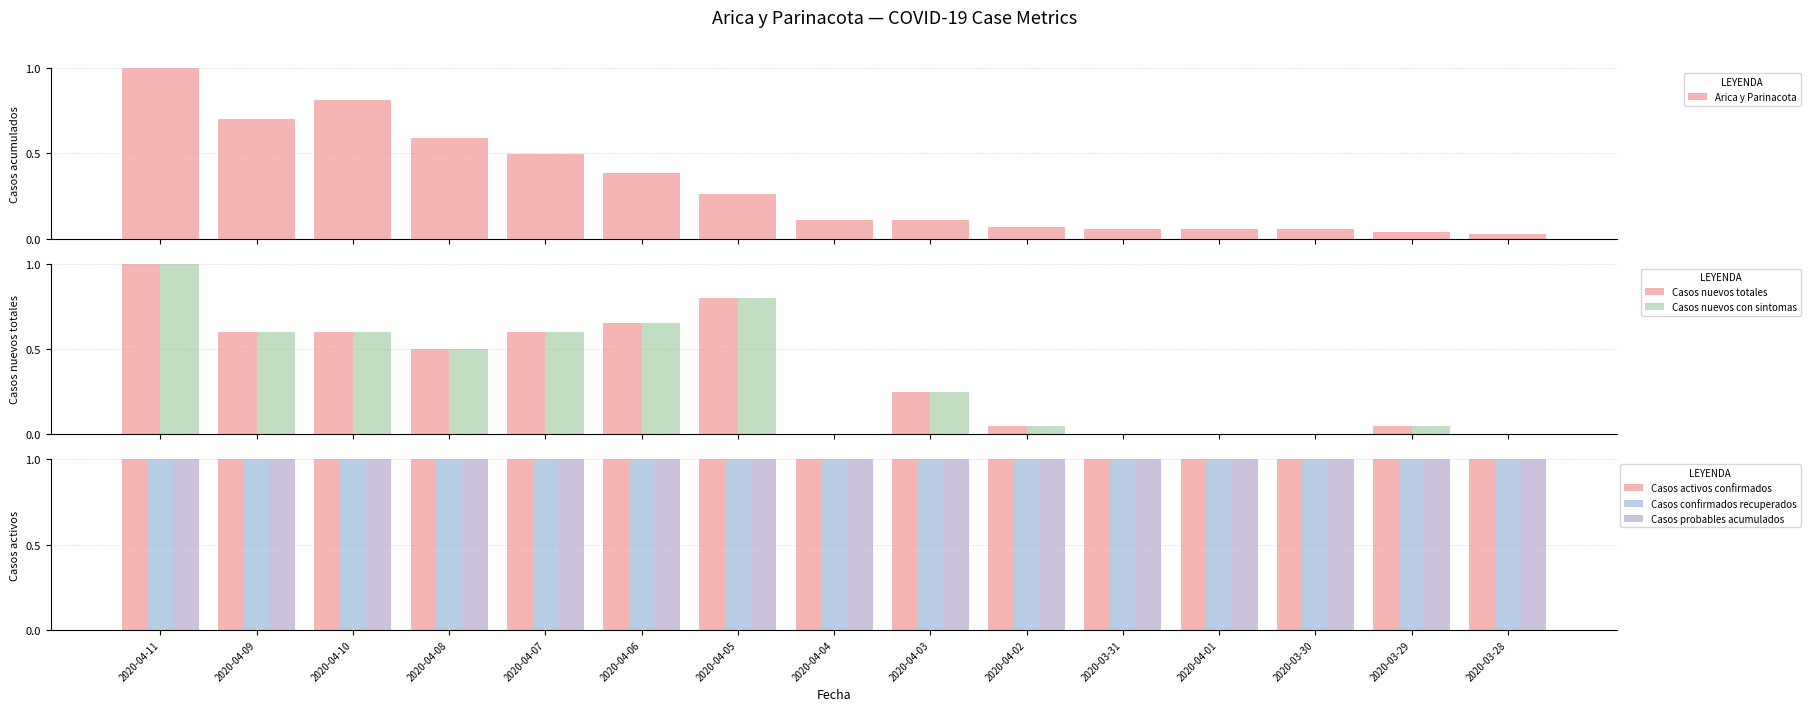

Which label corresponds to the largest value in the chart?

2020-04-11